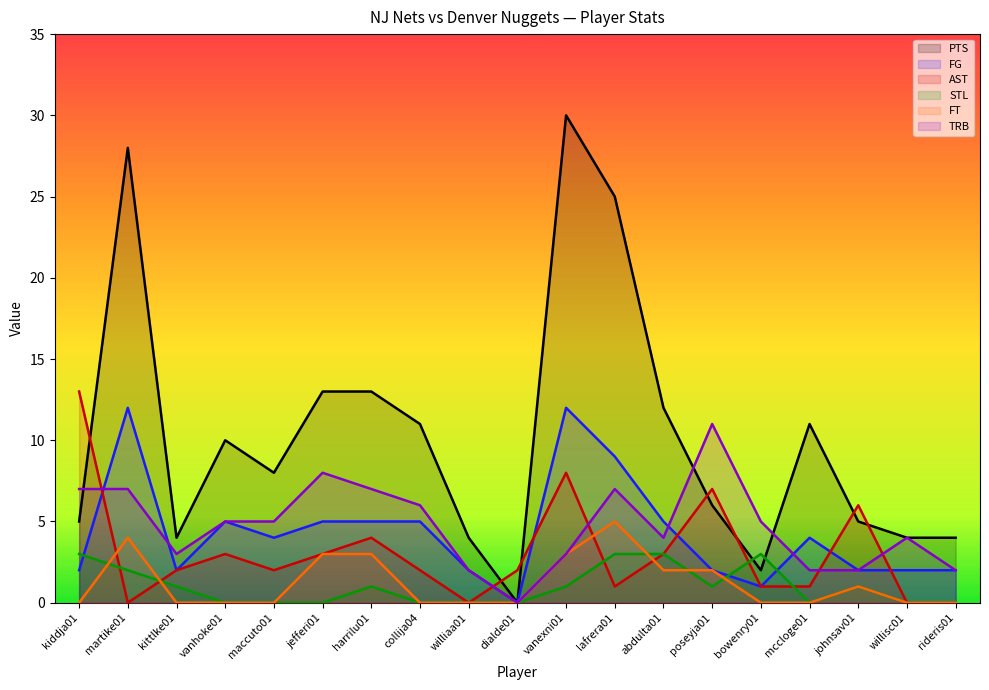

Reading left to right, what are all the values shown in this chart?

PTS: kiddja01=5	martike01=28	kittlke01=4	vanhoke01=10	maccuto01=8	jefferi01=13	harrilu01=13	collija04=11	williaa01=4	dialde01=0	vanexni01=30	lafrera01=25	abdulta01=12	poseyja01=6	bowenry01=2	mccloge01=11	johnsav01=5	willisc01=4	rideris01=4
FG: kiddja01=2	martike01=12	kittlke01=2	vanhoke01=5	maccuto01=4	jefferi01=5	harrilu01=5	collija04=5	williaa01=2	dialde01=0	vanexni01=12	lafrera01=9	abdulta01=5	poseyja01=2	bowenry01=1	mccloge01=4	johnsav01=2	willisc01=2	rideris01=2
AST: kiddja01=13	martike01=0	kittlke01=2	vanhoke01=3	maccuto01=2	jefferi01=3	harrilu01=4	collija04=2	williaa01=0	dialde01=2	vanexni01=8	lafrera01=1	abdulta01=3	poseyja01=7	bowenry01=1	mccloge01=1	johnsav01=6	willisc01=0	rideris01=0
STL: kiddja01=3	martike01=2	kittlke01=1	vanhoke01=0	maccuto01=0	jefferi01=0	harrilu01=1	collija04=0	williaa01=0	dialde01=0	vanexni01=1	lafrera01=3	abdulta01=3	poseyja01=1	bowenry01=3	mccloge01=0	johnsav01=1	willisc01=0	rideris01=0
FT: kiddja01=0	martike01=4	kittlke01=0	vanhoke01=0	maccuto01=0	jefferi01=3	harrilu01=3	collija04=0	williaa01=0	dialde01=0	vanexni01=3	lafrera01=5	abdulta01=2	poseyja01=2	bowenry01=0	mccloge01=0	johnsav01=1	willisc01=0	rideris01=0
TRB: kiddja01=7	martike01=7	kittlke01=3	vanhoke01=5	maccuto01=5	jefferi01=8	harrilu01=7	collija04=6	williaa01=2	dialde01=0	vanexni01=3	lafrera01=7	abdulta01=4	poseyja01=11	bowenry01=5	mccloge01=2	johnsav01=2	willisc01=4	rideris01=2